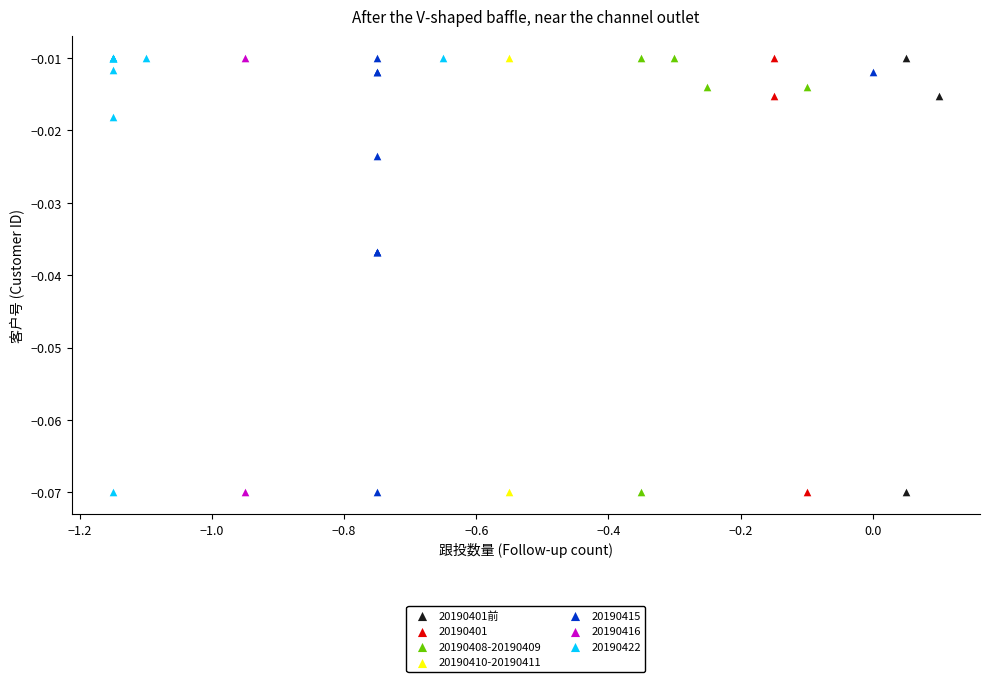

What are all the series names shown in the legend?

20190401前, 20190401, 20190408-20190409, 20190410-20190411, 20190415, 20190416, 20190422